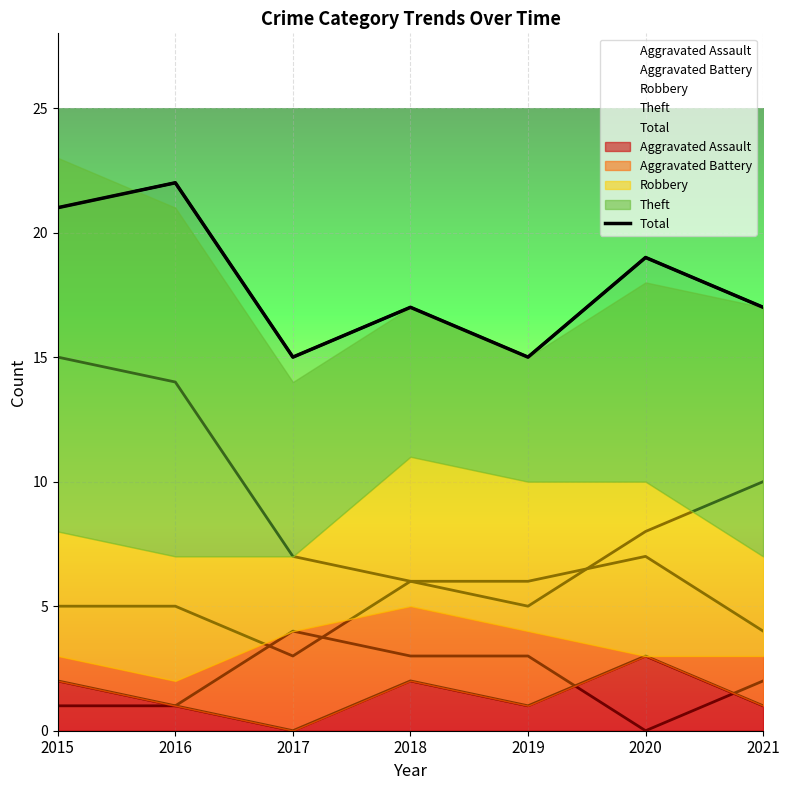

At which category does the data reach its first local valley?

2017